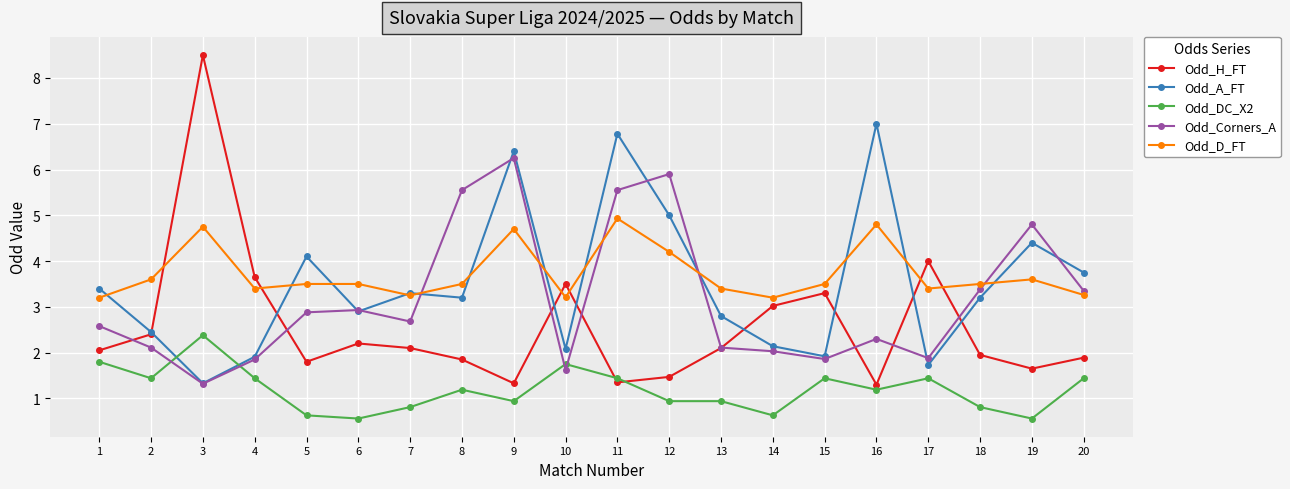

The Odd_H_FT series shows 1.5 at 12. True or false?

True